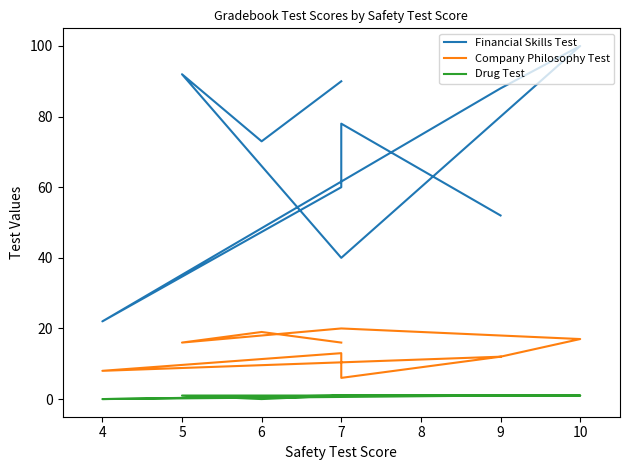

Is it true that Financial Skills Test equals 164 at 5?

False